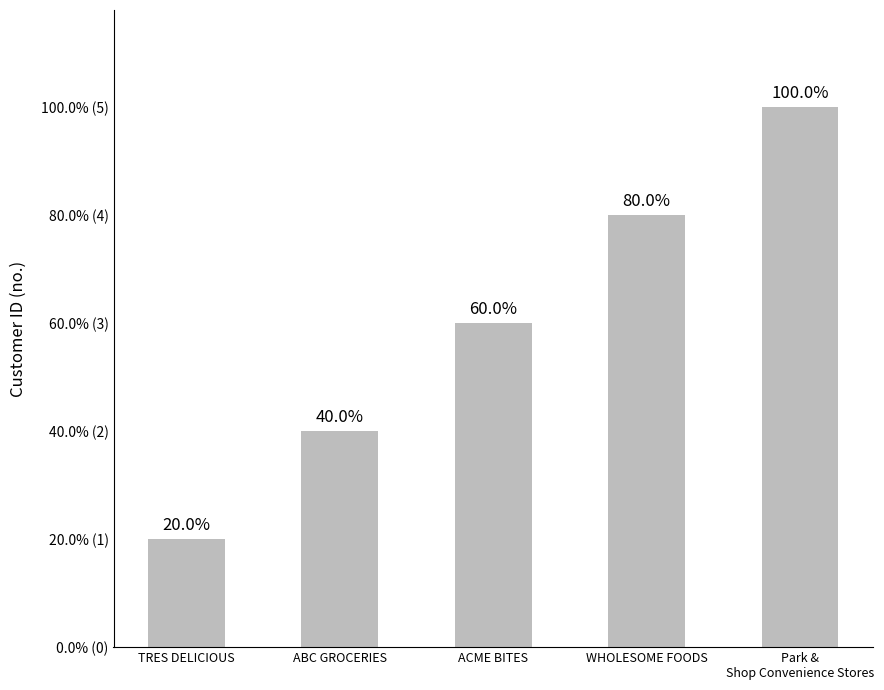

Between WHOLESOME FOODS and ACME BITES, which is larger?

WHOLESOME FOODS